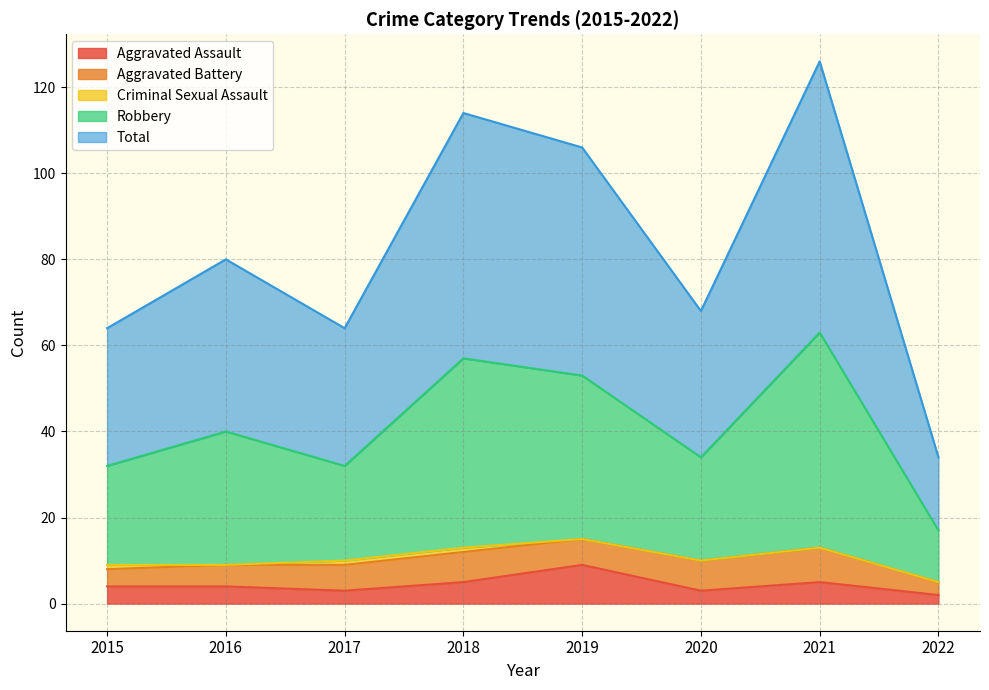

What is the sum of the Robbery values at 2018 and 2017?

89